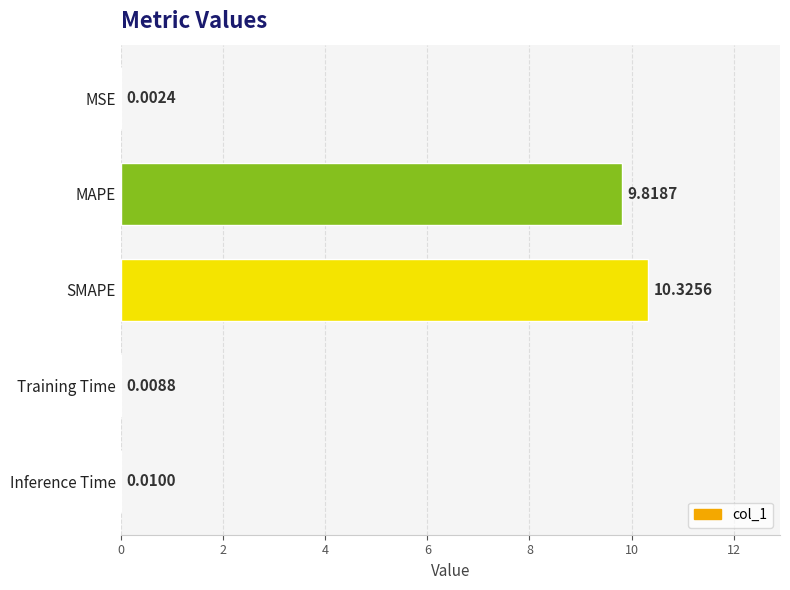

Which has a higher value, SMAPE or Inference Time?

SMAPE